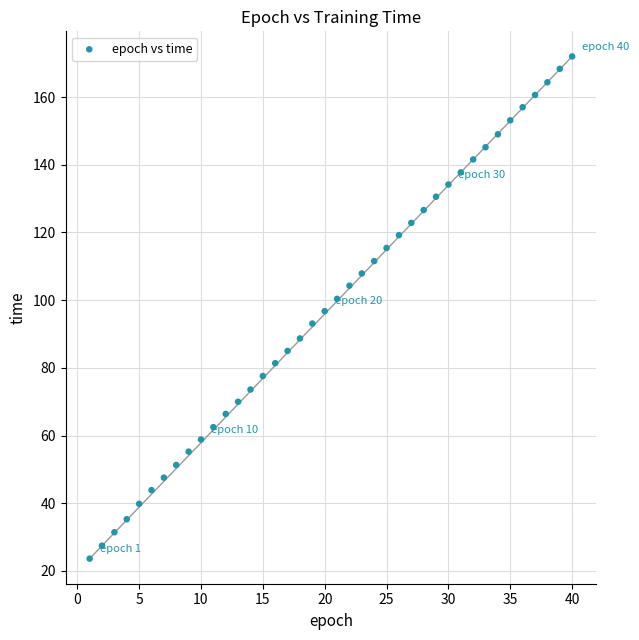

What is the range of X values (max minus min)?

39.0